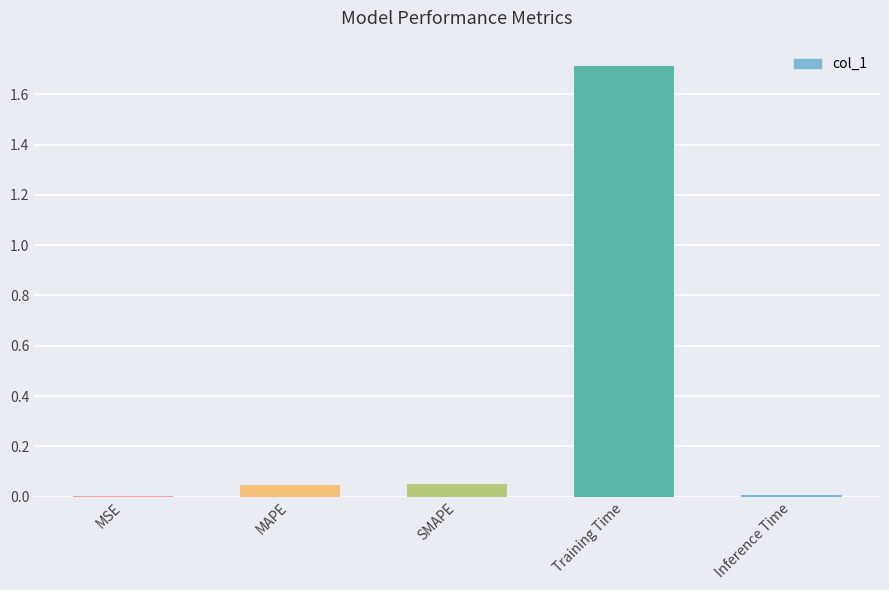

Are the bars horizontal?

No